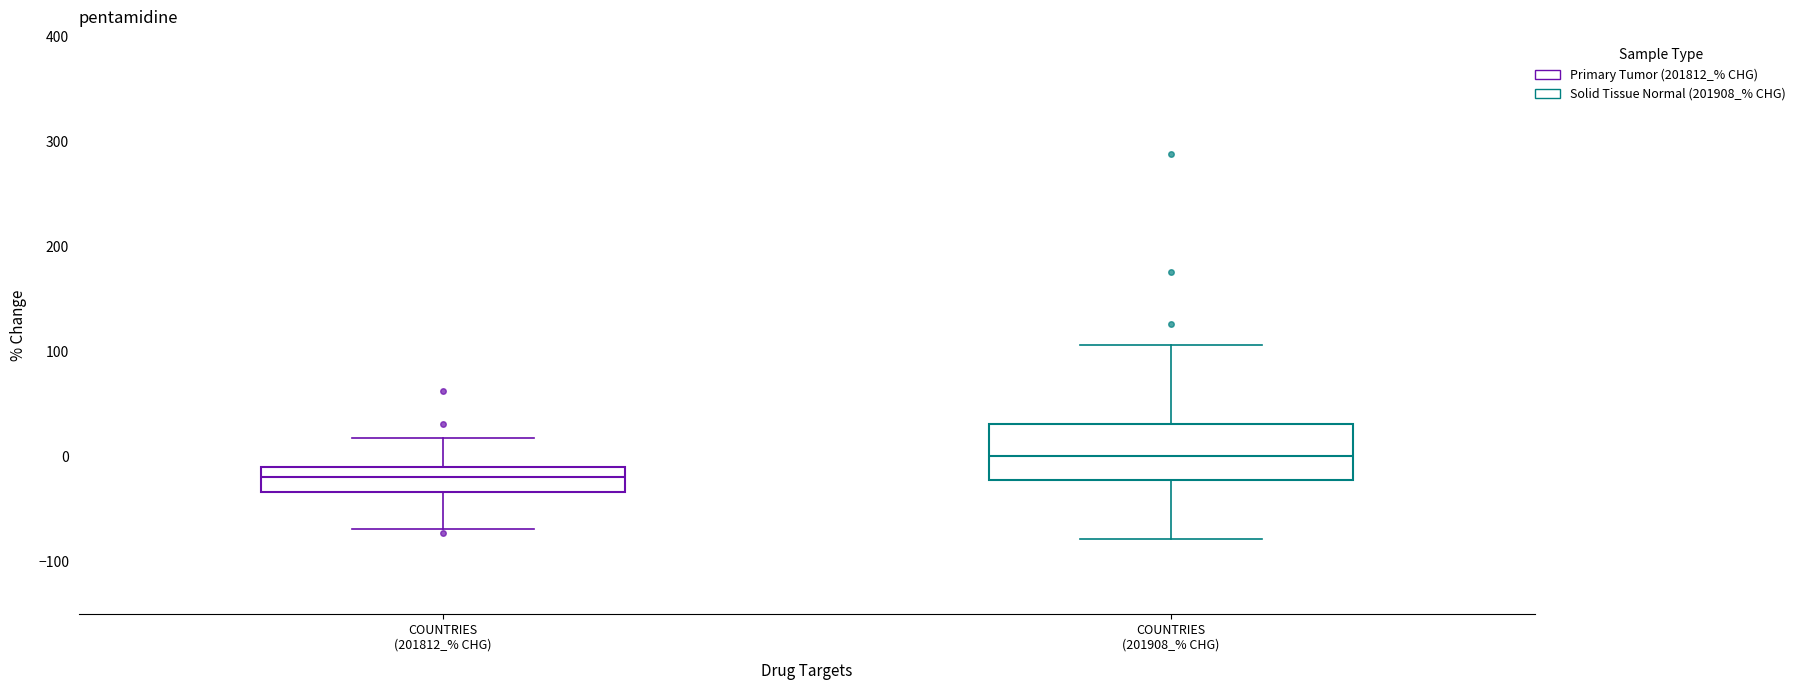

Comparing the boxes themselves (not the whiskers), which one is the tallest?

COUNTRIES (201908_% CHG)